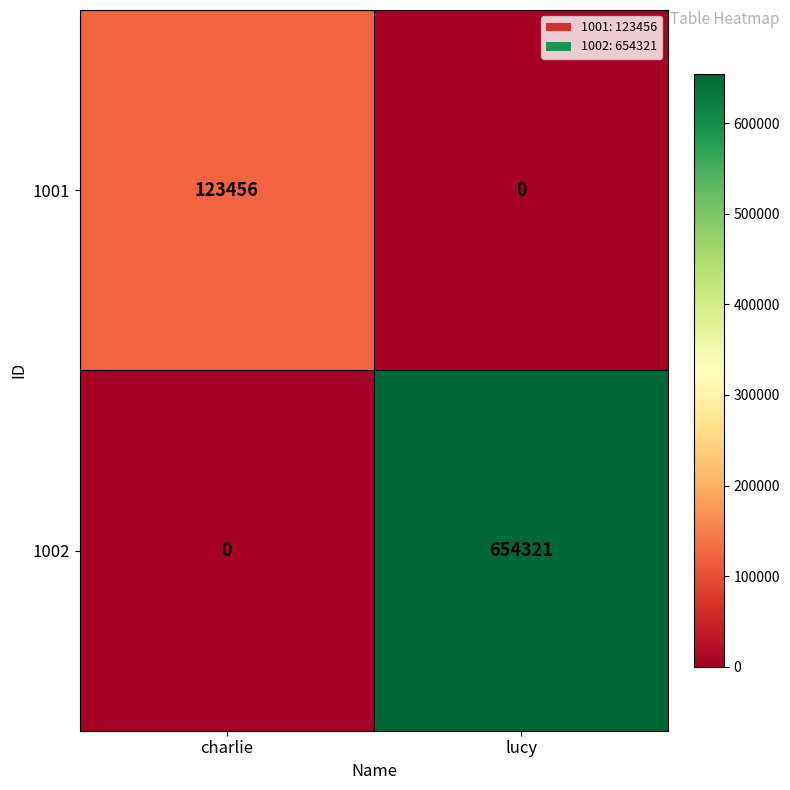

What is the approximate value of 1002 at lucy, to the nearest 10?

654320